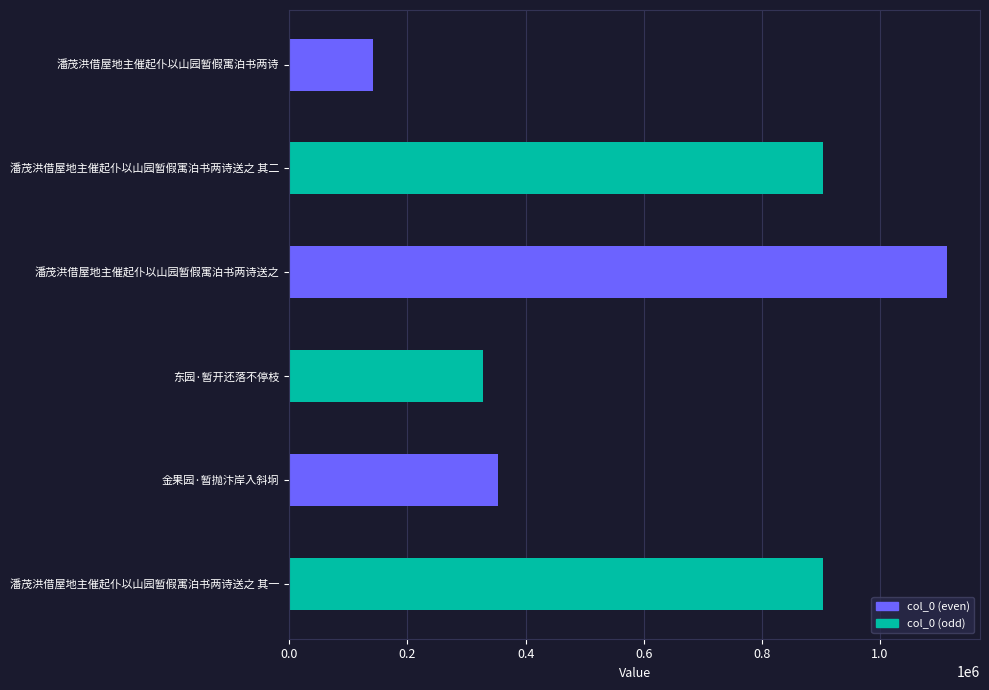

What is the maximum value shown in the chart?

1113450